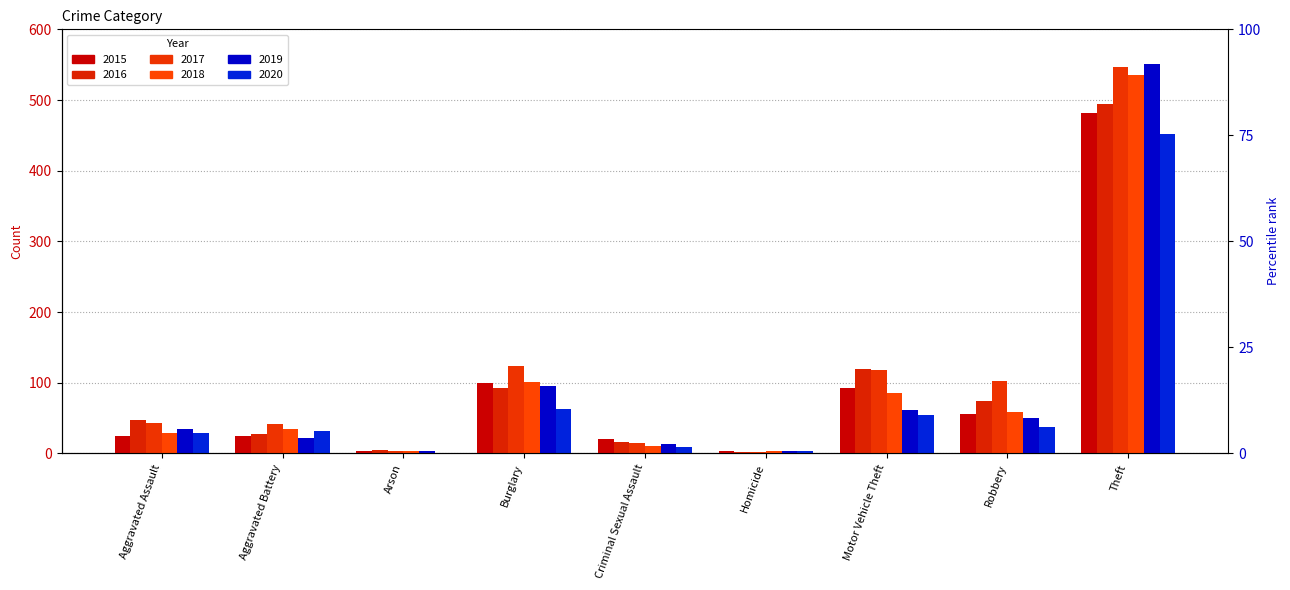

How many groups of bars are there?

9